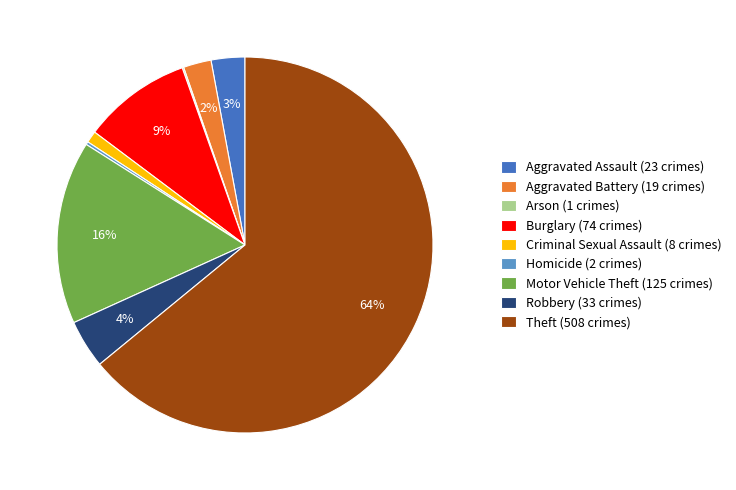

What percentage is the Criminal Sexual Assault (8 crimes) slice, to the nearest percent?

1%